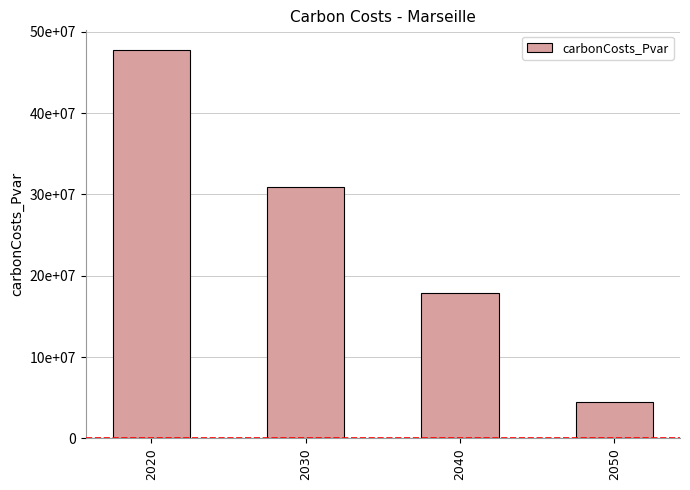

The chart shows a value of 4462586.9 at 2050. True or false?

True